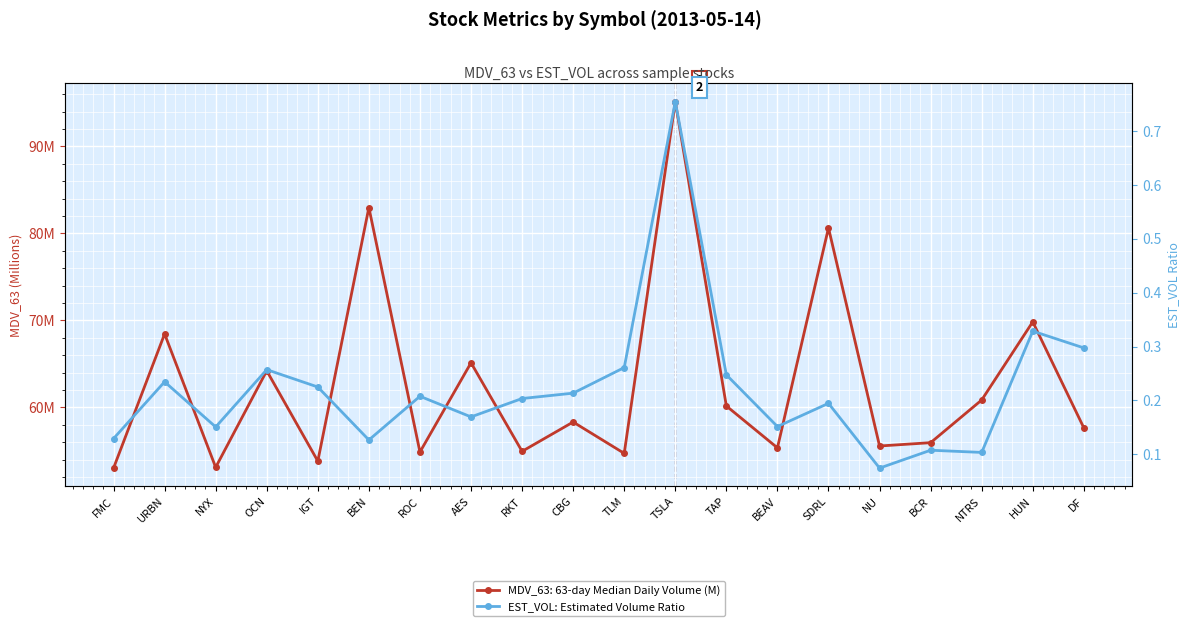

What is the minimum value shown in the chart?

0.1